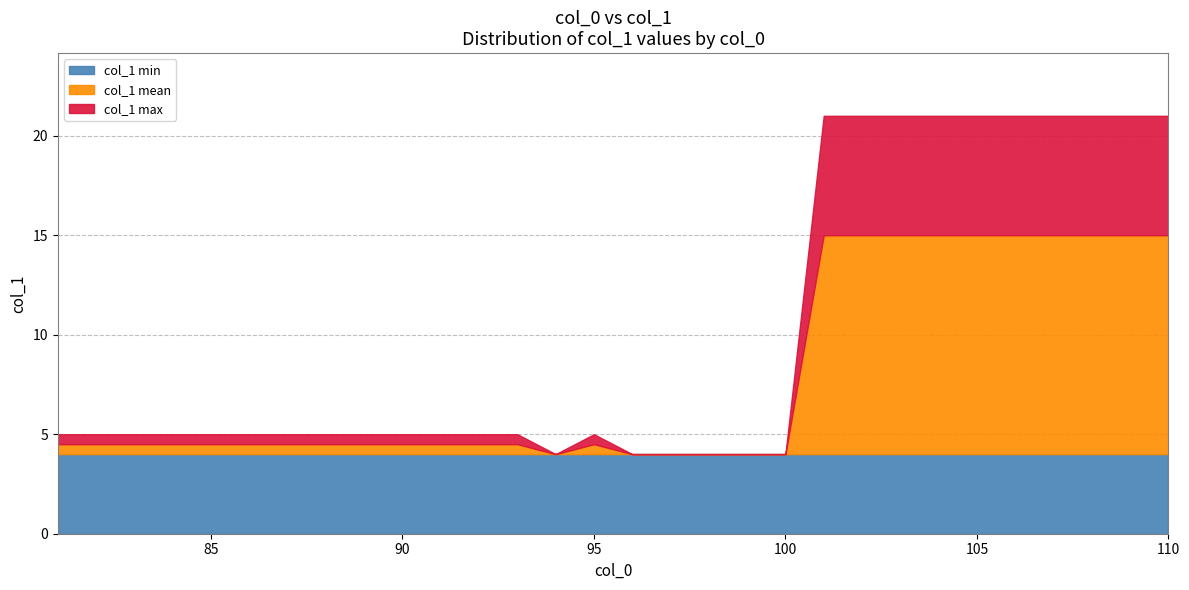

At which label is col_1_min closest to 4?

81